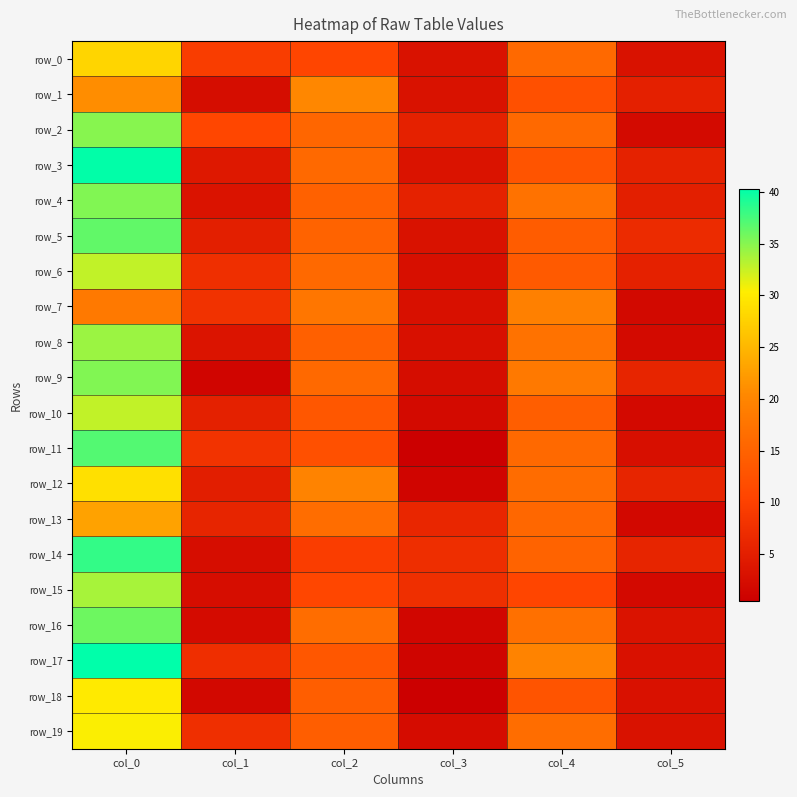

How many data points does each series have?

6